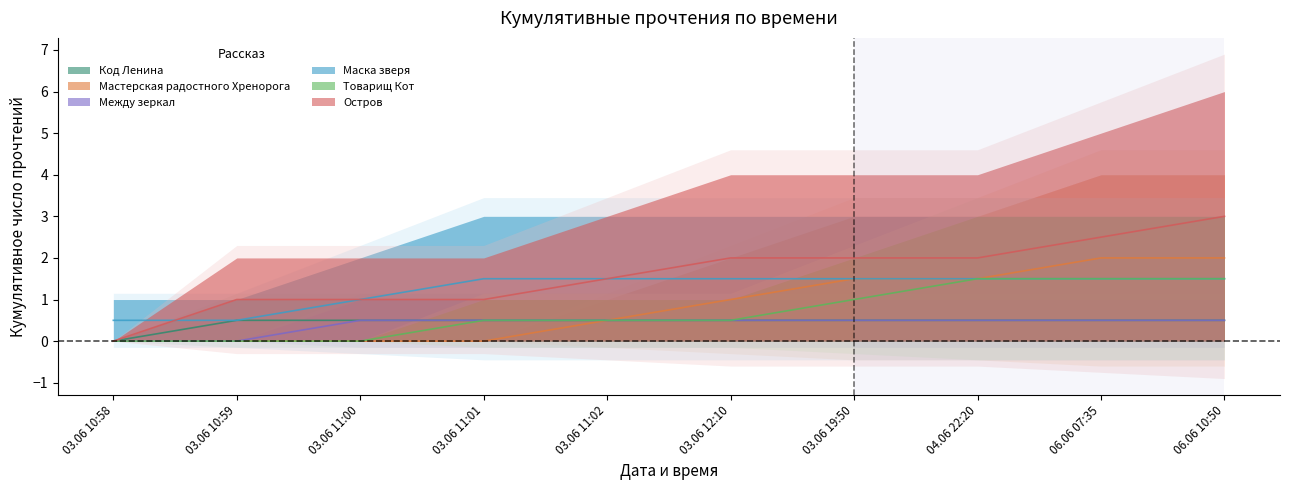

Does the chart have visible grid lines?

No